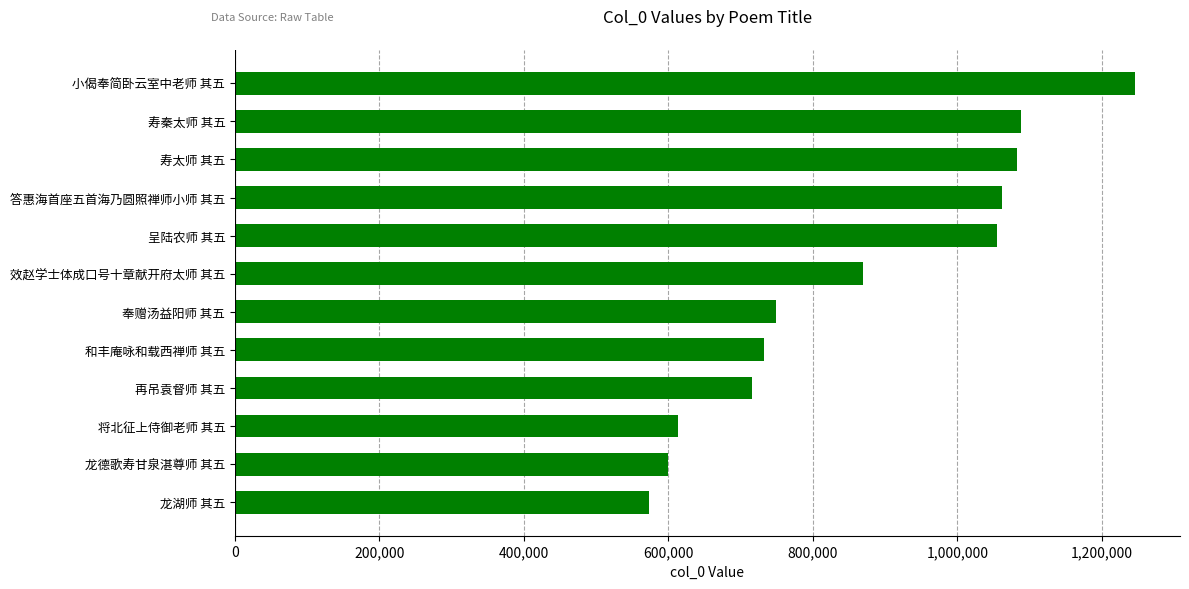

Which category has the lowest value across all series?

龙湖师 其五